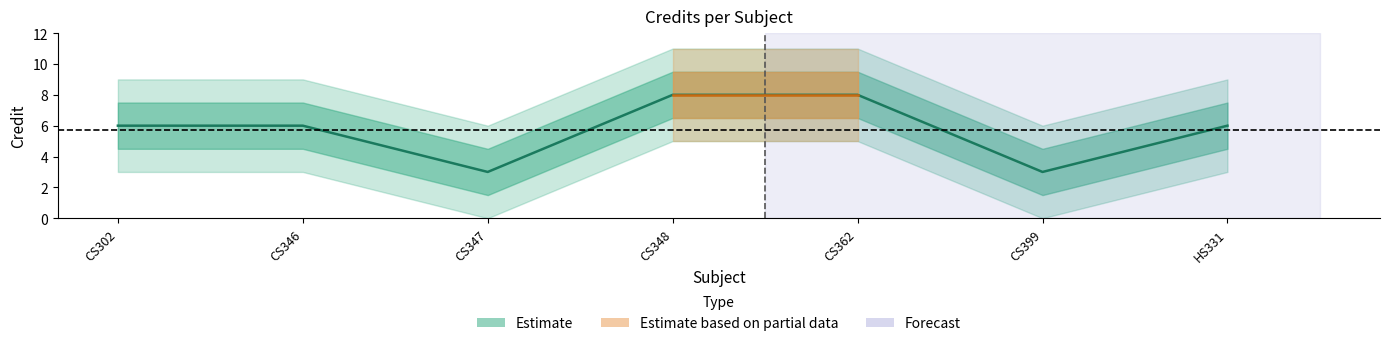

What is the value of the 2nd point from the left?

6